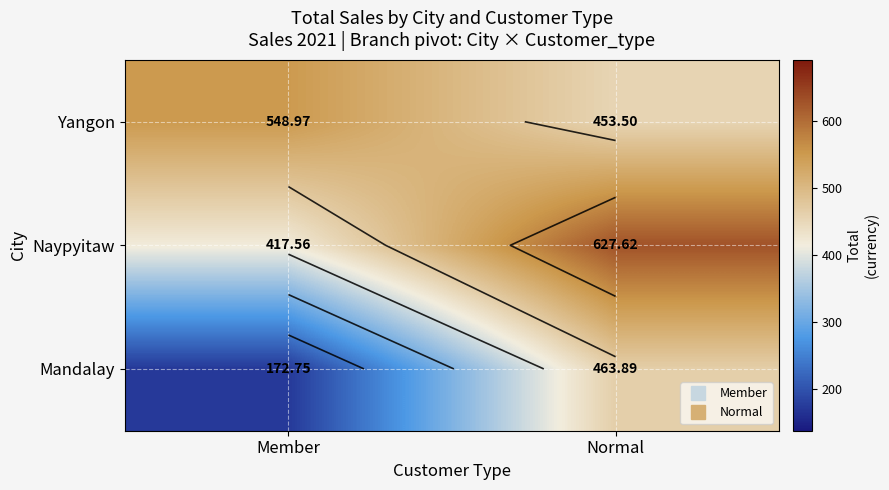

How many values in the Naypyitaw series exceed 627?

1